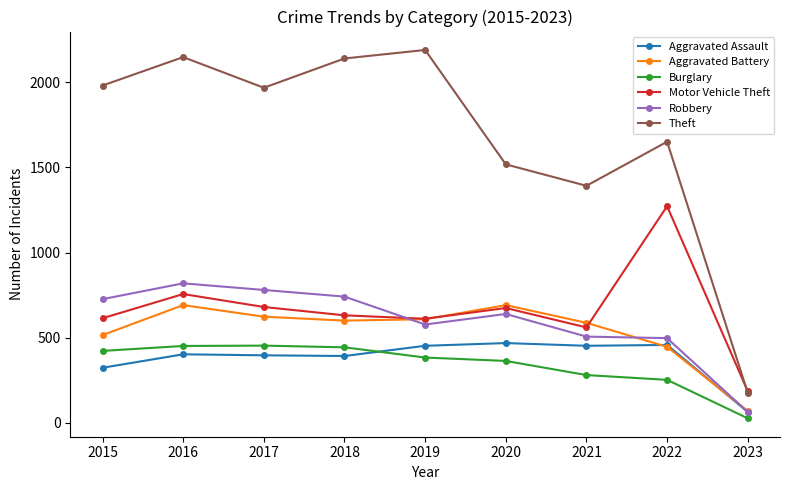

At how many categories does at least one series exceed 1564?

6